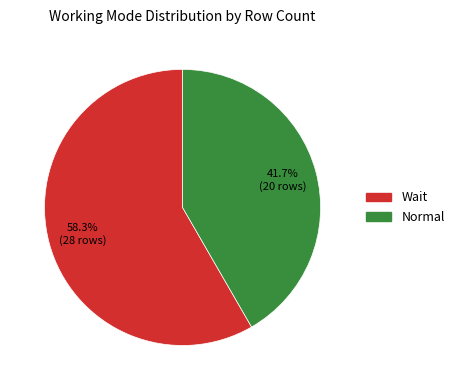

To the nearest percent, what is the difference between the Normal and Wait slice percentages?

17%